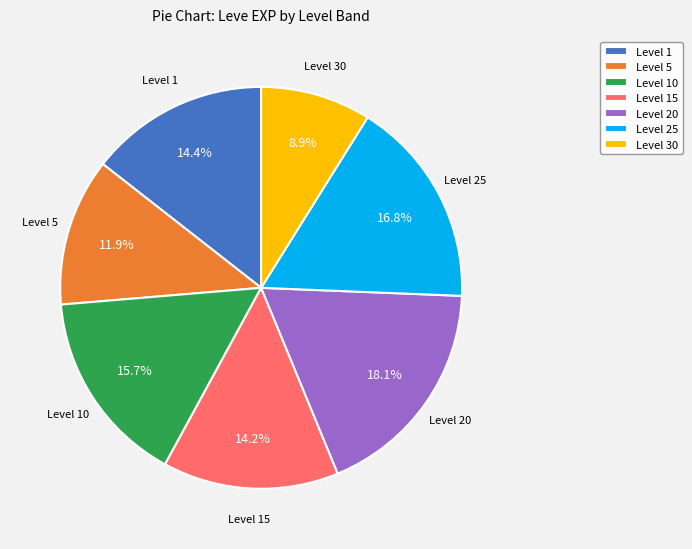

Do Level 30 and Level 5 together represent more than half of the pie?

No